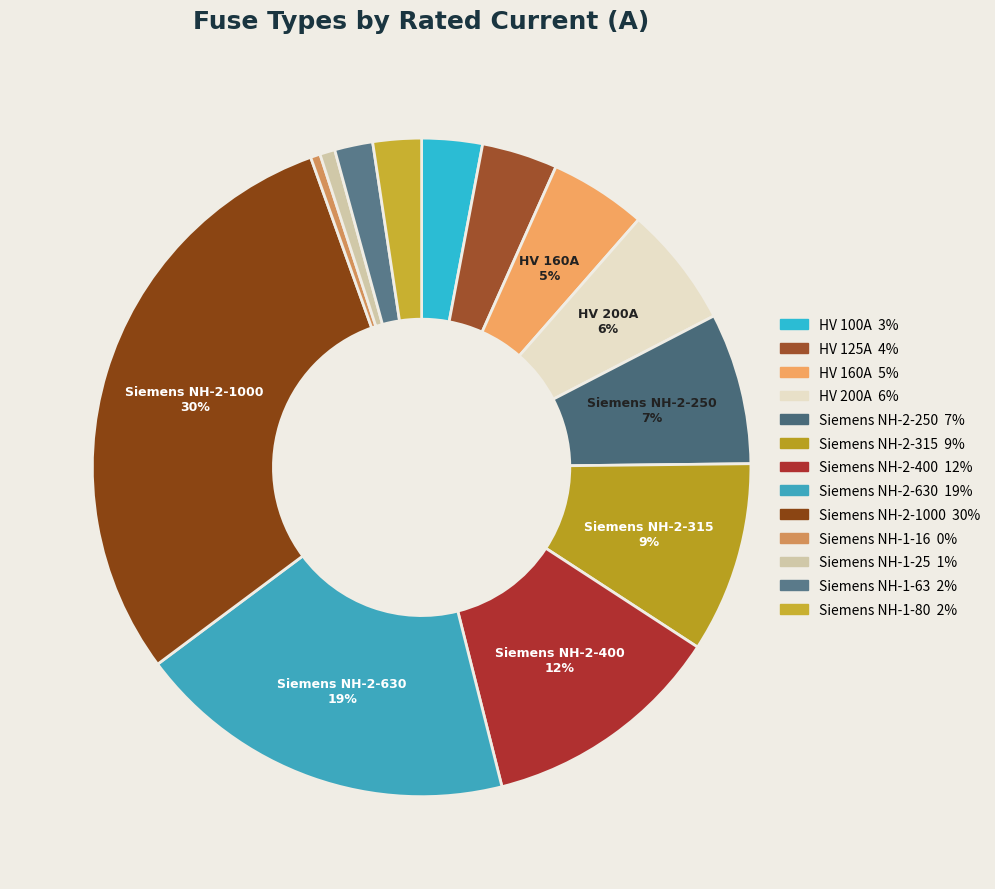

To the nearest percent, what portion does HV 125A represent?

4%